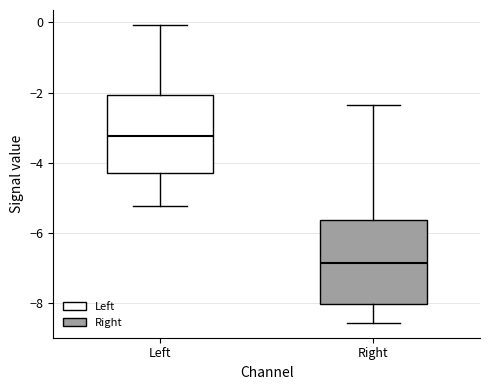

Reading left to right, transcribe this box plot: for each box, give where its median line is, the range the box spans, and where its two whiskers end, as read against the y-axis. The values are not printed on the chart, so give them approximately, as read against the axis.

Left: median -3.2, box -4.2 to -2.0, whiskers -5.2 to 0.0
Right: median -6.8, box -8.0 to -5.6, whiskers -8.6 to -2.4